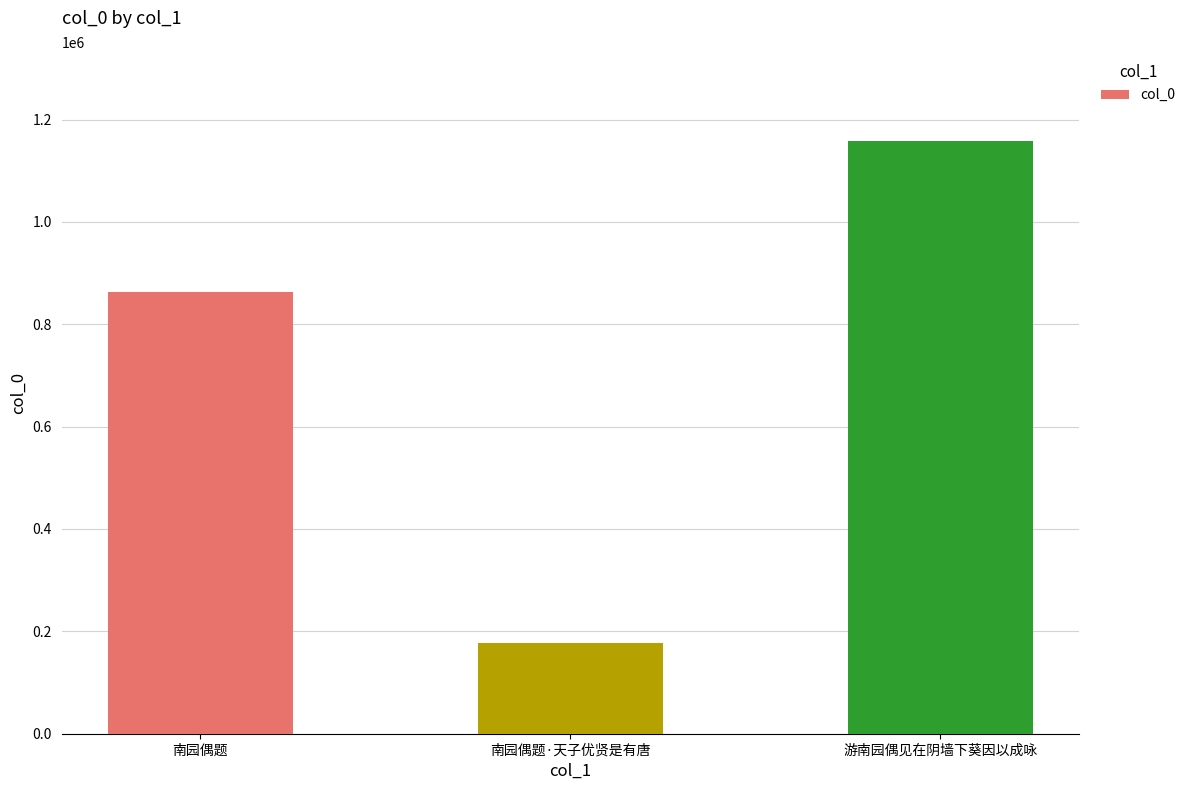

Reading right to left, extract all data points from this chart.

1158556	178137	863322